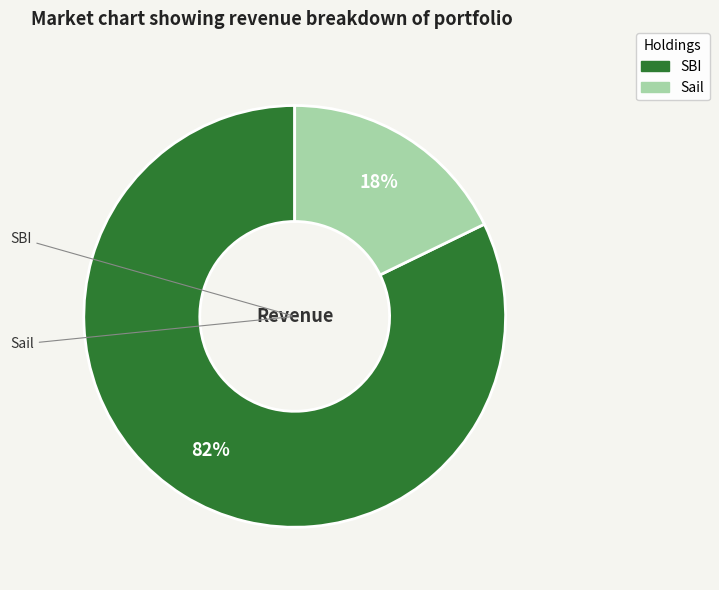

To the nearest percent, what percentage of the pie is Sail?

18%